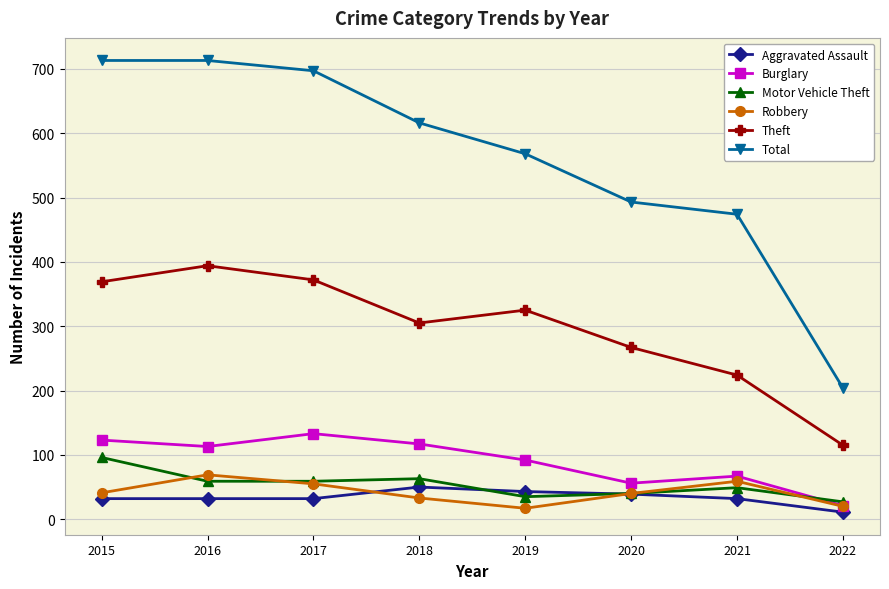

What is the smallest value displayed?

11